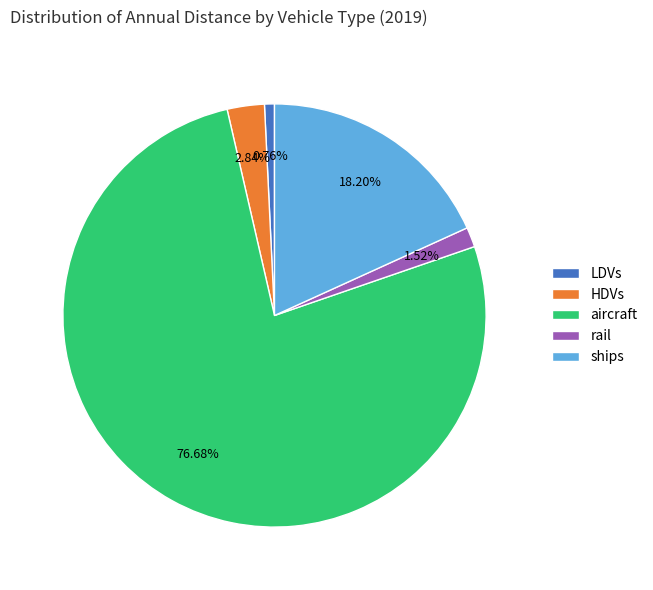

What percentage is the HDVs slice, to the nearest percent?

3%